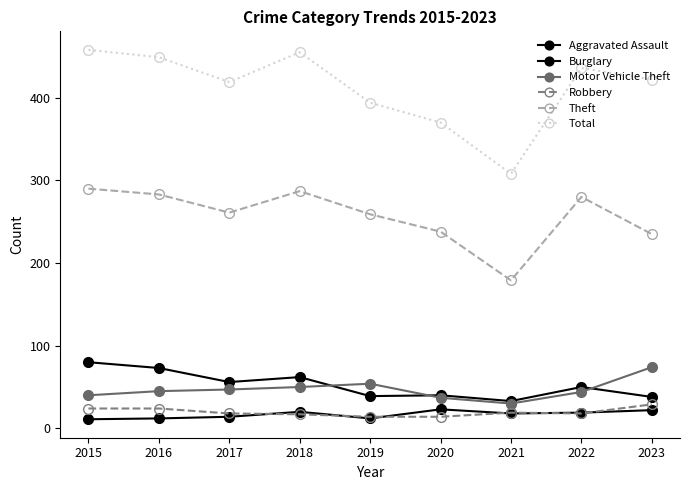

Count the number of categories in the chart.

9